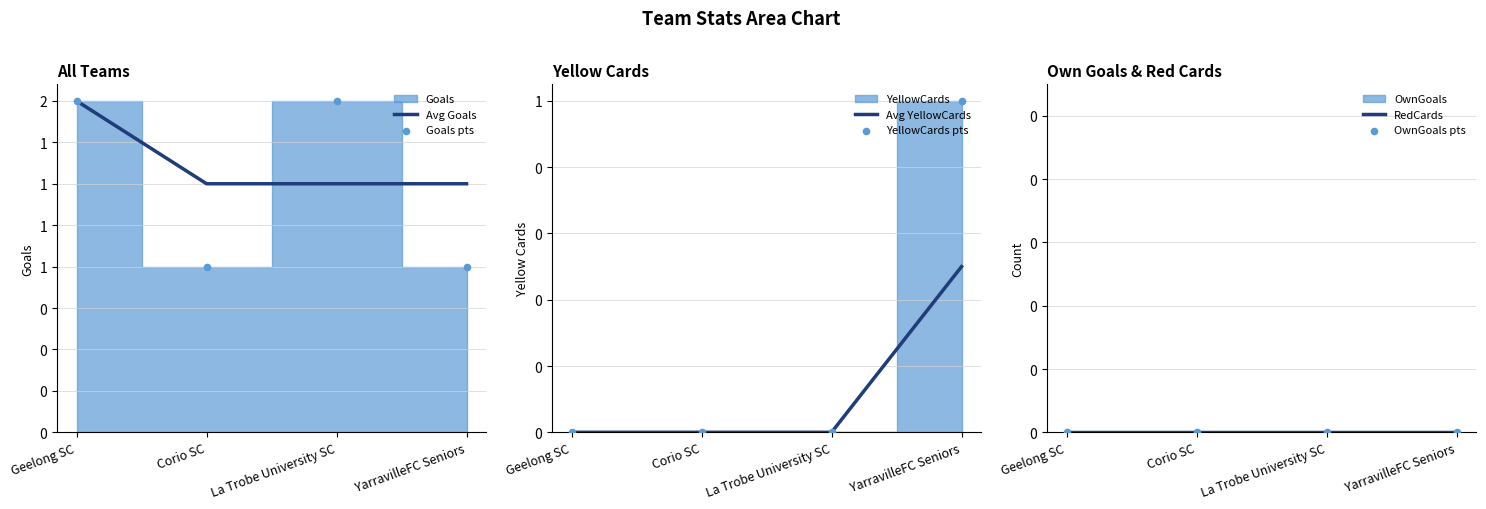

At which category is the sum across all series the highest?

Geelong SC